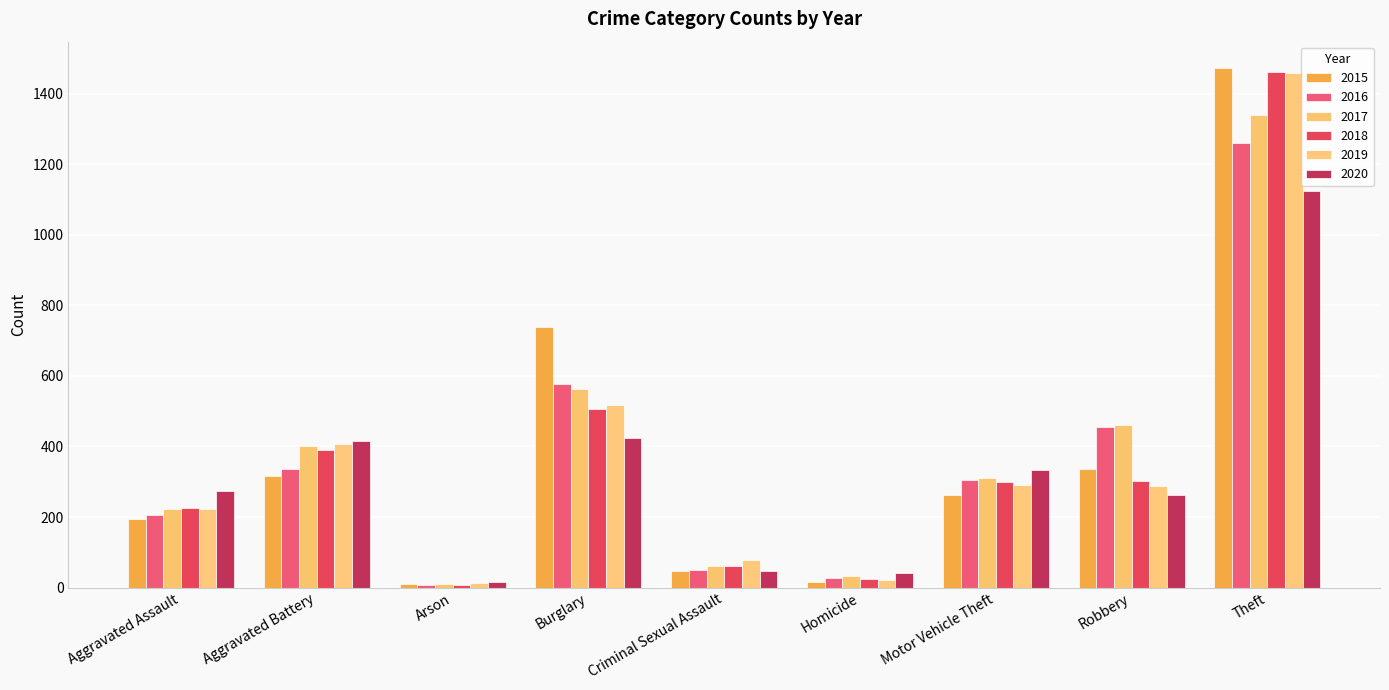

Reading right to left, list all the values displayed in this chart.

2015: Theft=1474	Robbery=337	Motor Vehicle Theft=263	Homicide=15	Criminal Sexual Assault=46	Burglary=738	Arson=9	Aggravated Battery=316	Aggravated Assault=194
2016: Theft=1259	Robbery=454	Motor Vehicle Theft=304	Homicide=26	Criminal Sexual Assault=50	Burglary=576	Arson=7	Aggravated Battery=336	Aggravated Assault=206
2017: Theft=1339	Robbery=460	Motor Vehicle Theft=312	Homicide=33	Criminal Sexual Assault=61	Burglary=562	Arson=10	Aggravated Battery=400	Aggravated Assault=224
2018: Theft=1461	Robbery=301	Motor Vehicle Theft=298	Homicide=25	Criminal Sexual Assault=60	Burglary=506	Arson=7	Aggravated Battery=389	Aggravated Assault=225
2019: Theft=1459	Robbery=287	Motor Vehicle Theft=290	Homicide=22	Criminal Sexual Assault=77	Burglary=517	Arson=12	Aggravated Battery=407	Aggravated Assault=223
2020: Theft=1125	Robbery=263	Motor Vehicle Theft=333	Homicide=41	Criminal Sexual Assault=48	Burglary=425	Arson=17	Aggravated Battery=416	Aggravated Assault=273